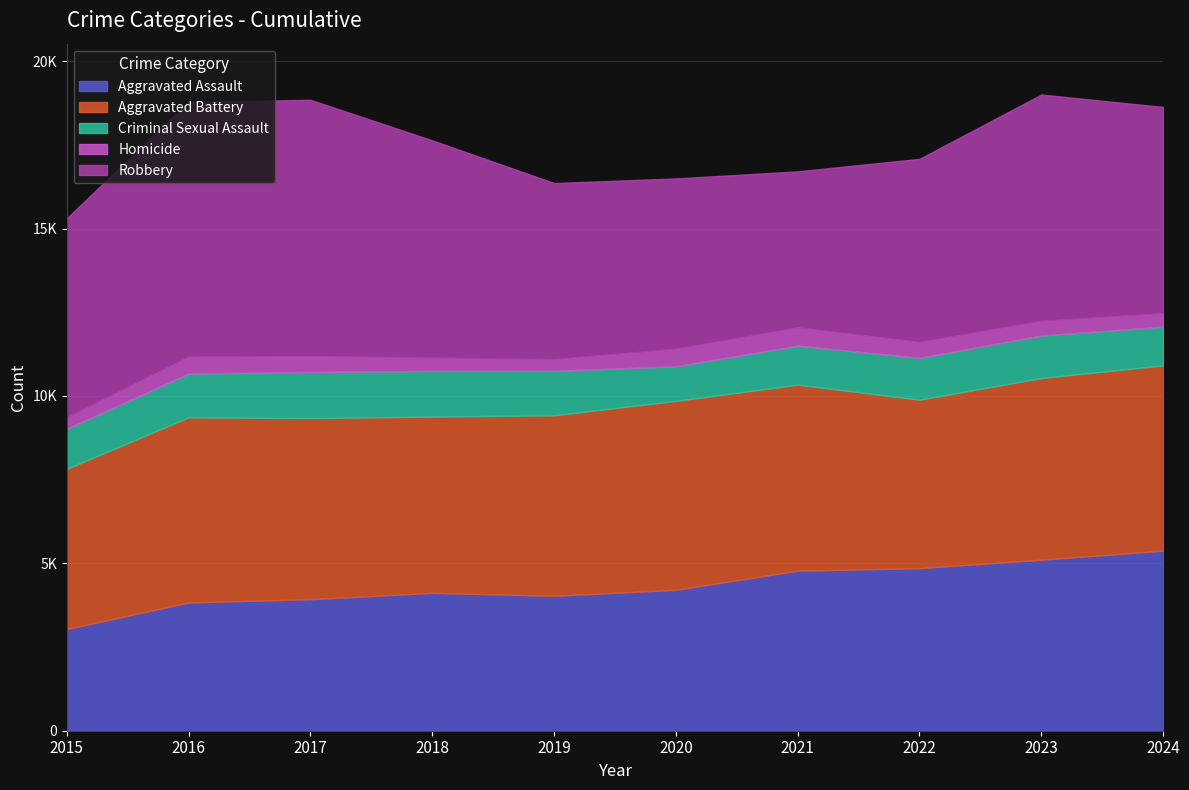

Which has a higher value, 2023 or 2022?

2023